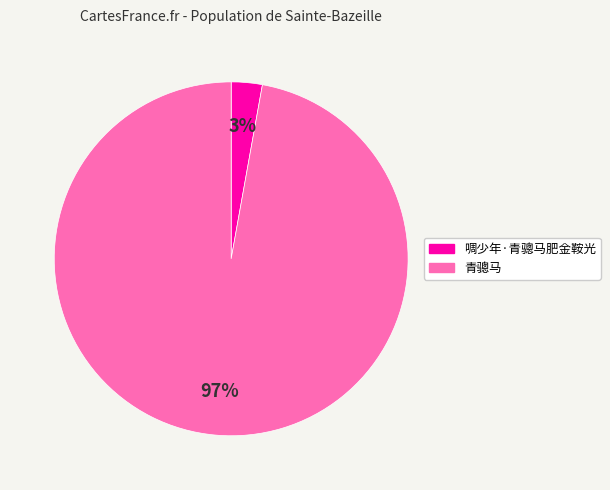

The 青骢马 slice represents 97% of the pie. True or false?

True